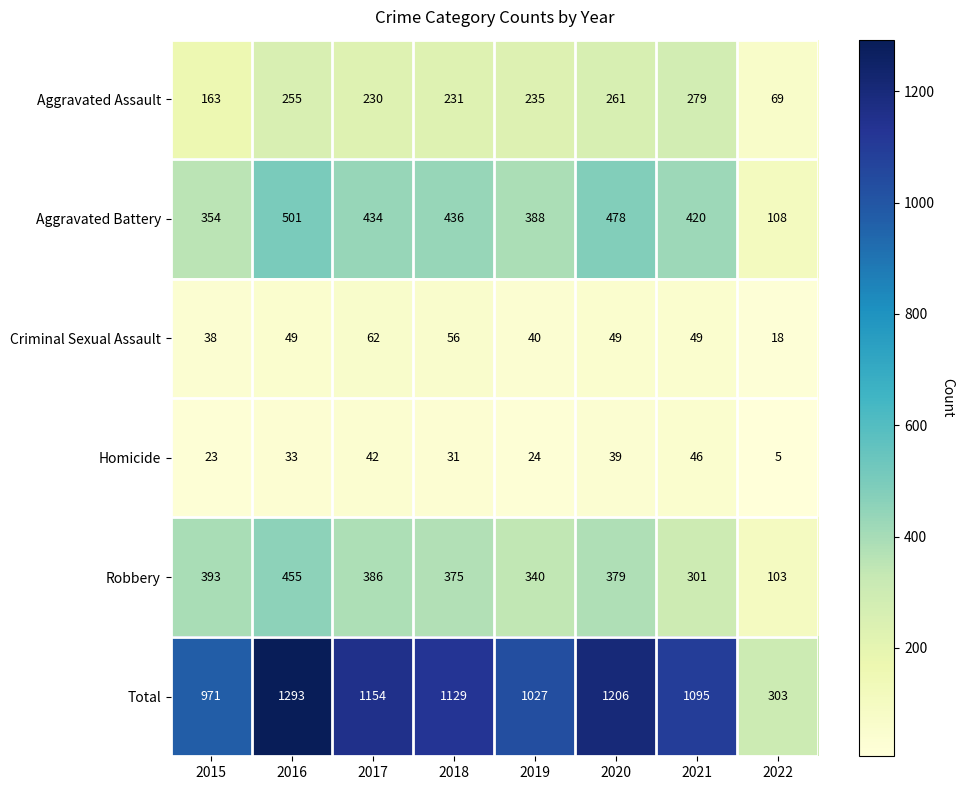

Count the number of data series in this chart.

6